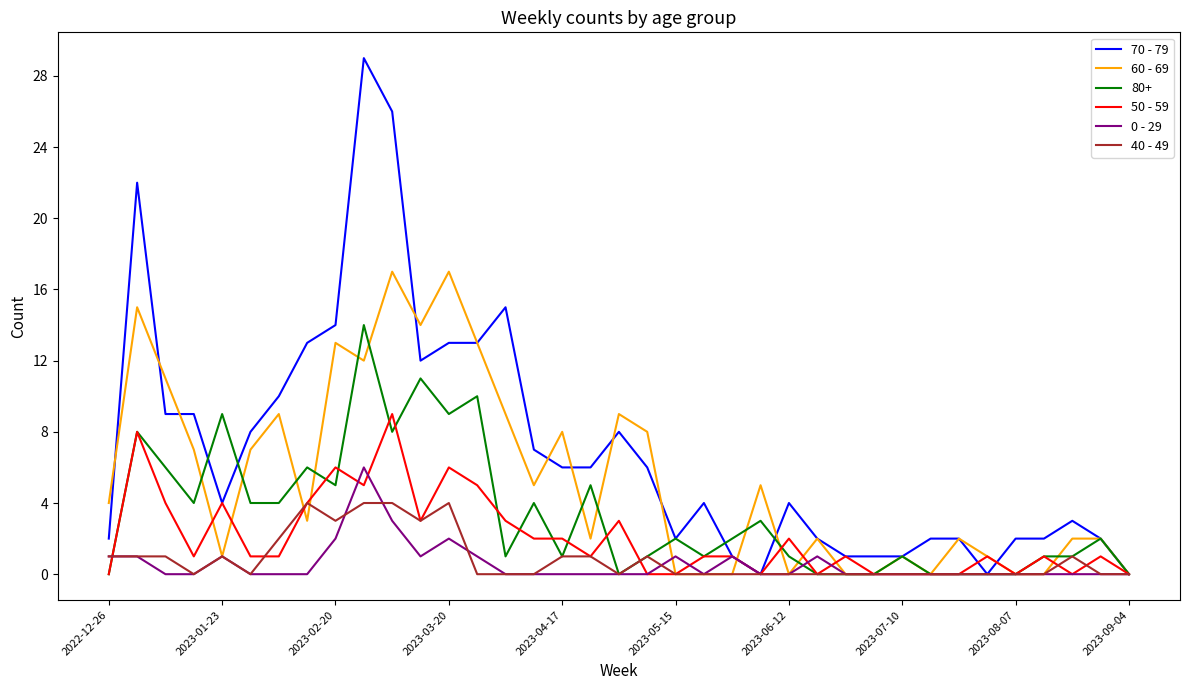

List the series in order of their peak value, highest first.

70 - 79, 60 - 69, 80+, 50 - 59, 0 - 29, 40 - 49